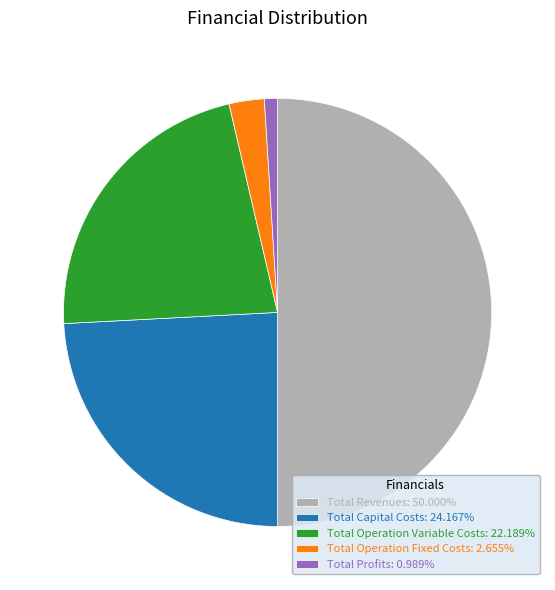

Between Total Capital Costs and Total Profits, which is larger?

Total Capital Costs